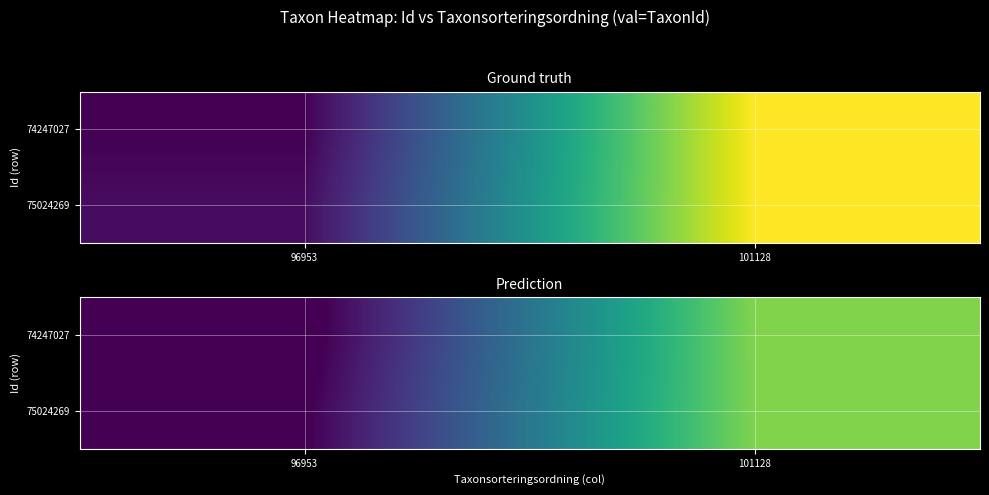

The value of 74247027 at 96953 is 38229.1. True or false?

False